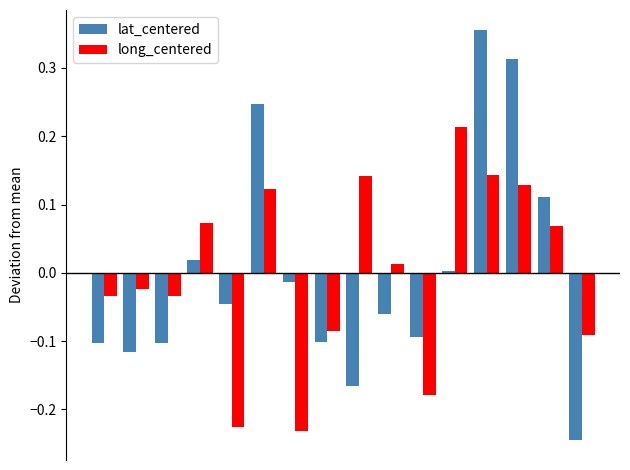

Does the chart contain stacked bars?

No